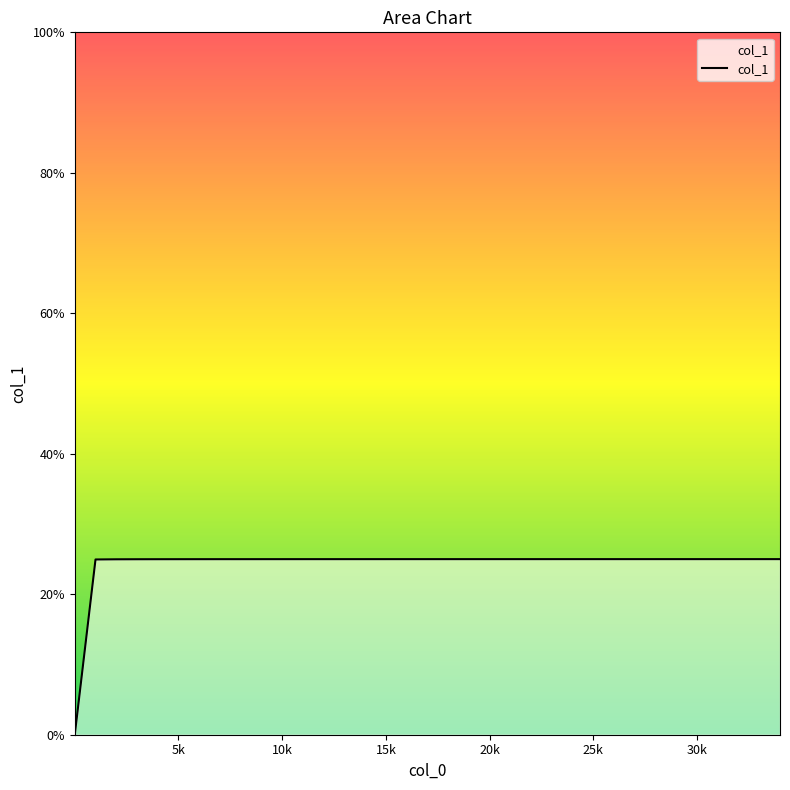

Does the chart have visible grid lines?

No